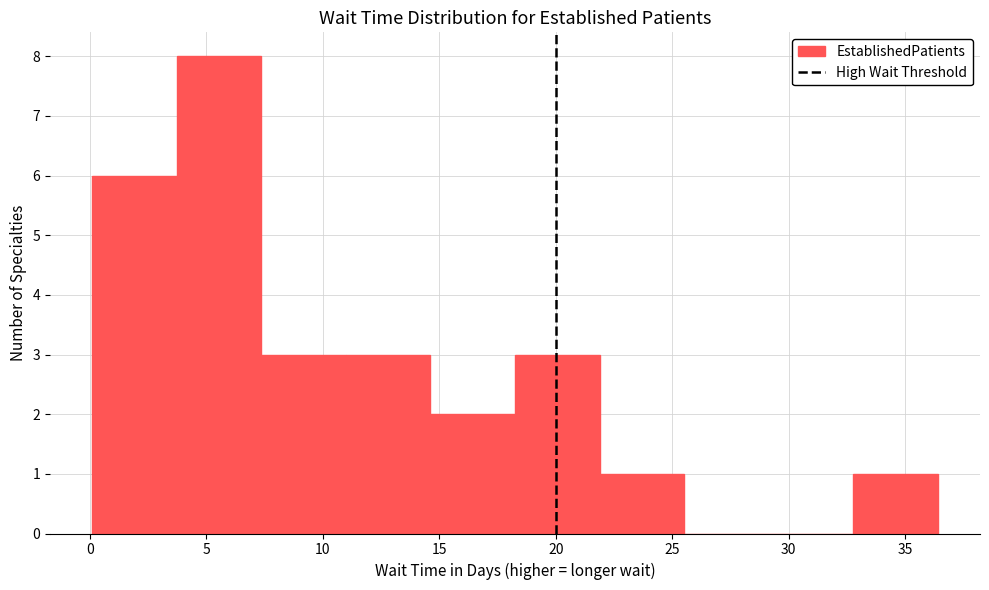

Which range on the x-axis has the tallest bar?

3.5 to 7.5